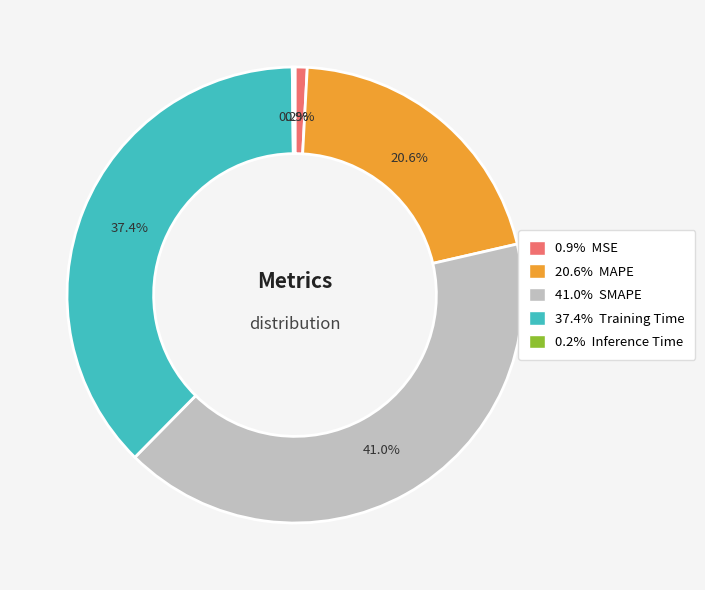

Is there any slice that represents more than half of the pie?

No